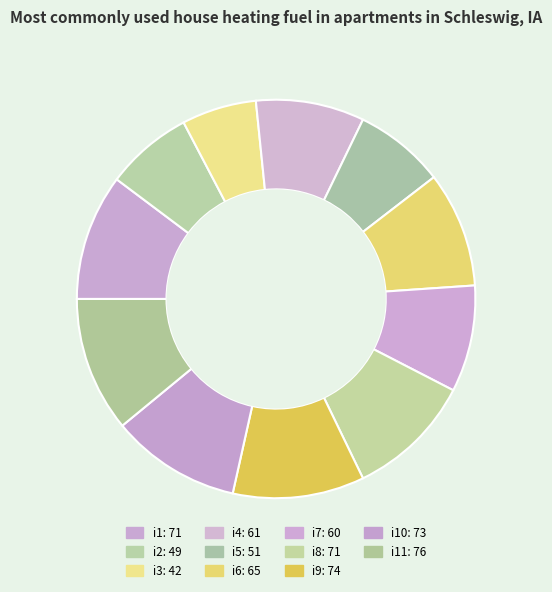

What is the smallest slice in the pie chart?

i3